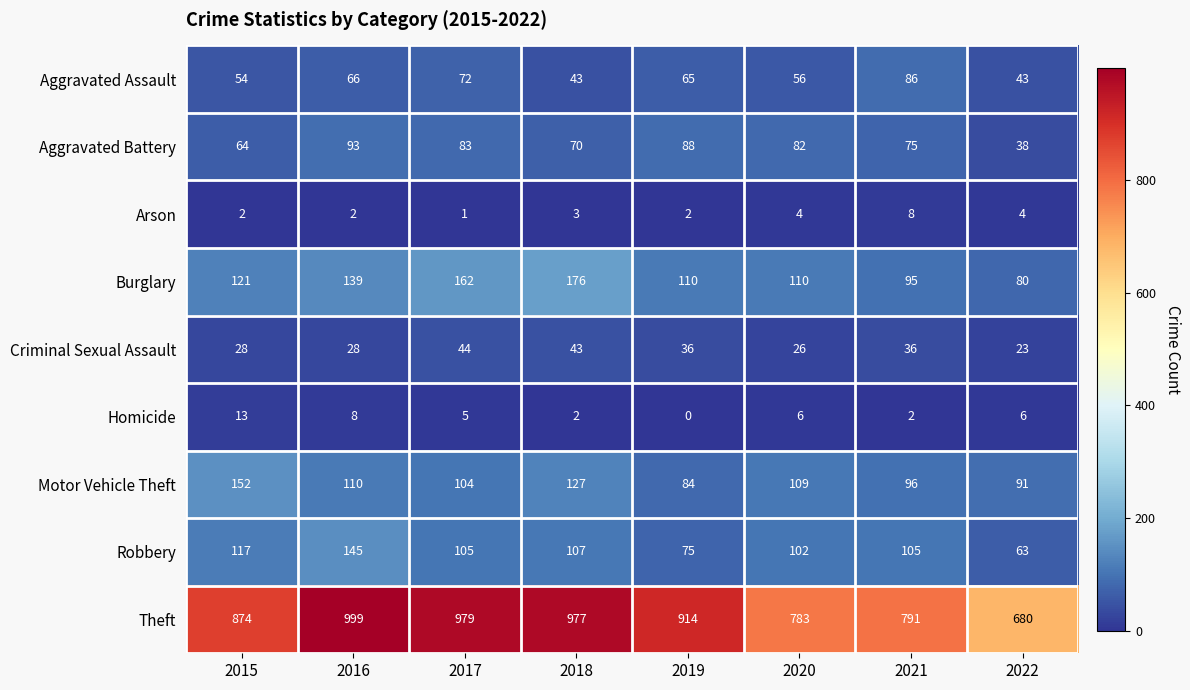

Which series has the largest total across all categories?

Theft